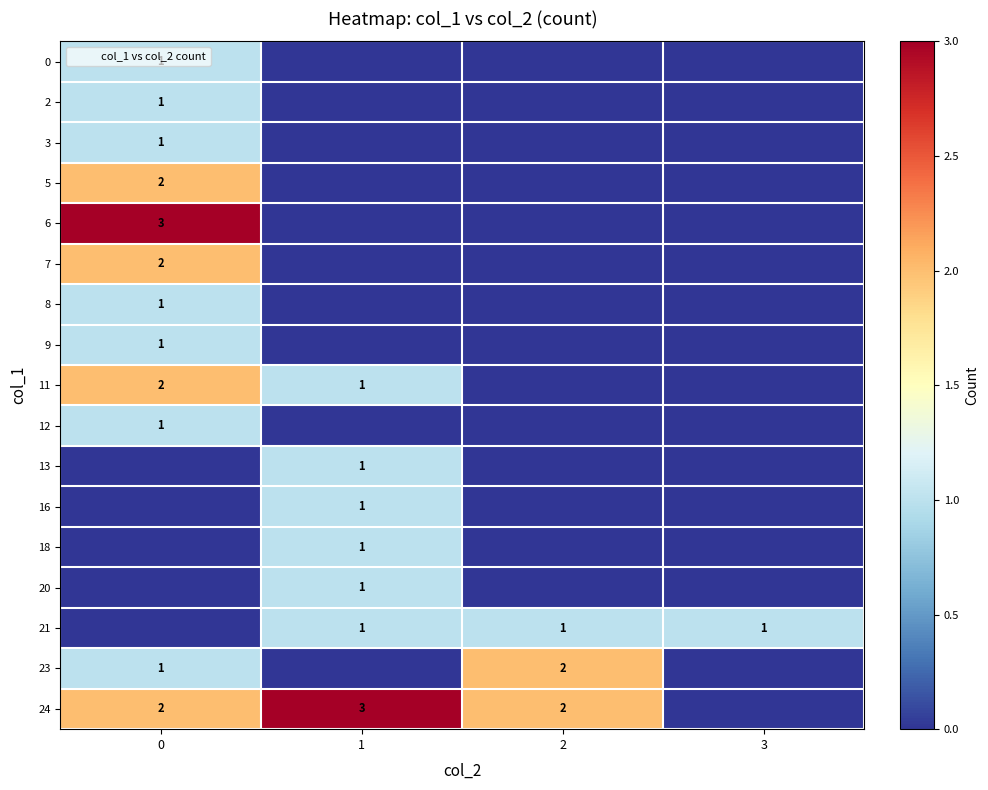

Rank the series by their maximum value, from highest to lowest.

6, 24, 5, 7, 11, 23, 0, 2, 3, 8, 9, 12, 13, 16, 18, 20, 21